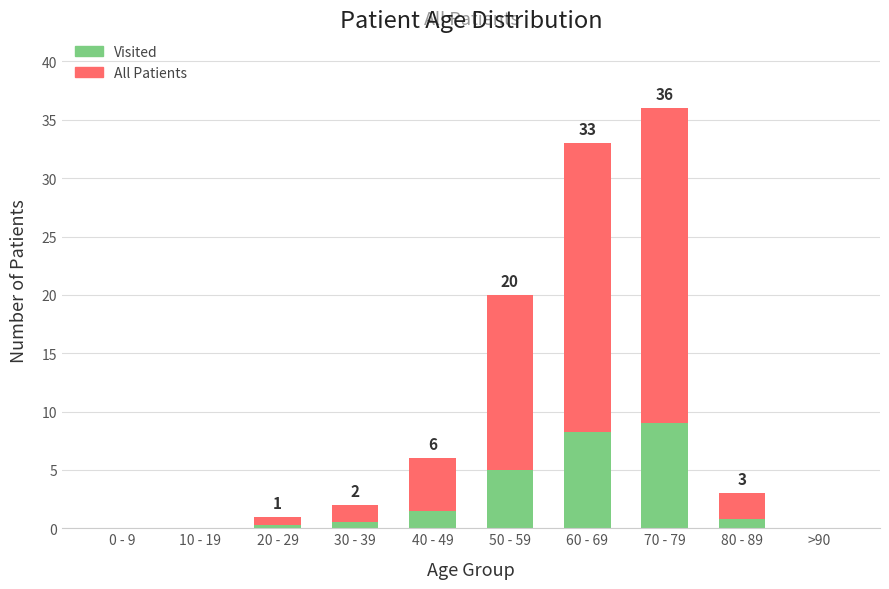

What is the total value across all series at 40 - 49?

6.0